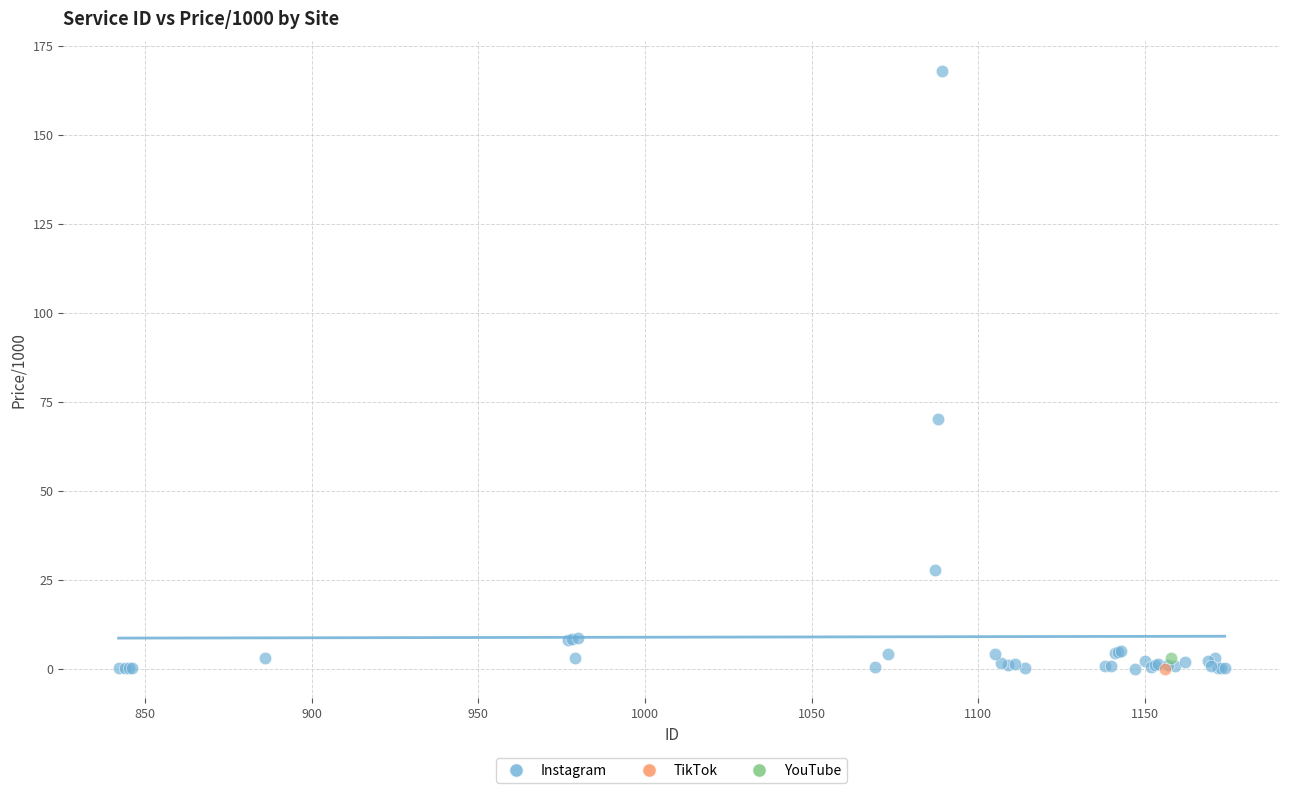

What are all the series names shown in the legend?

Instagram, TikTok, YouTube